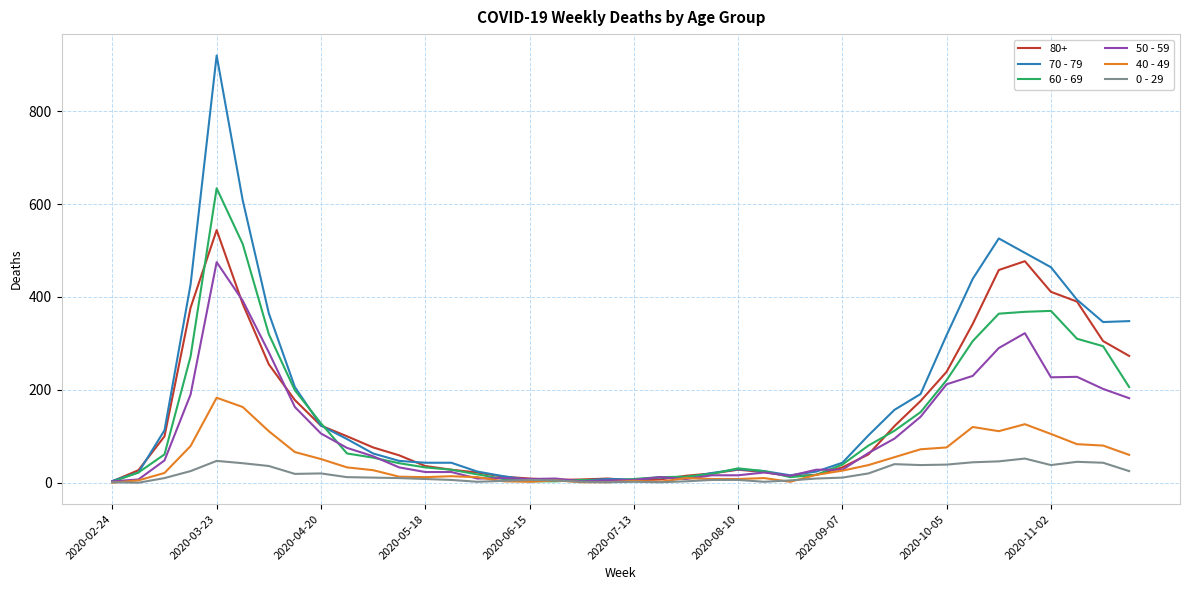

Which series has the widest spread of values?

70 - 79